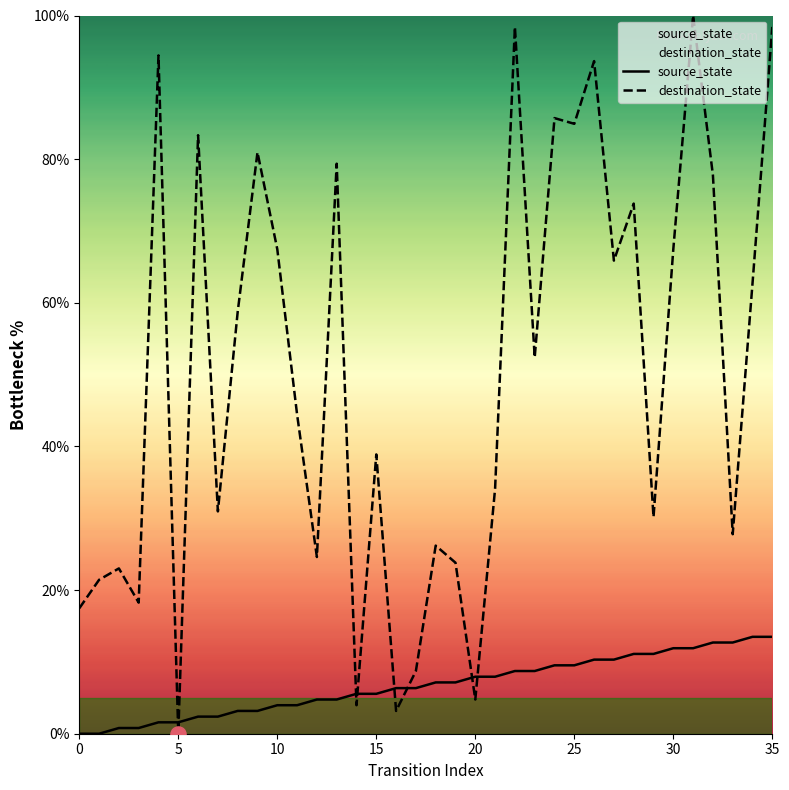

What is the total value across all series at 25?

94.4